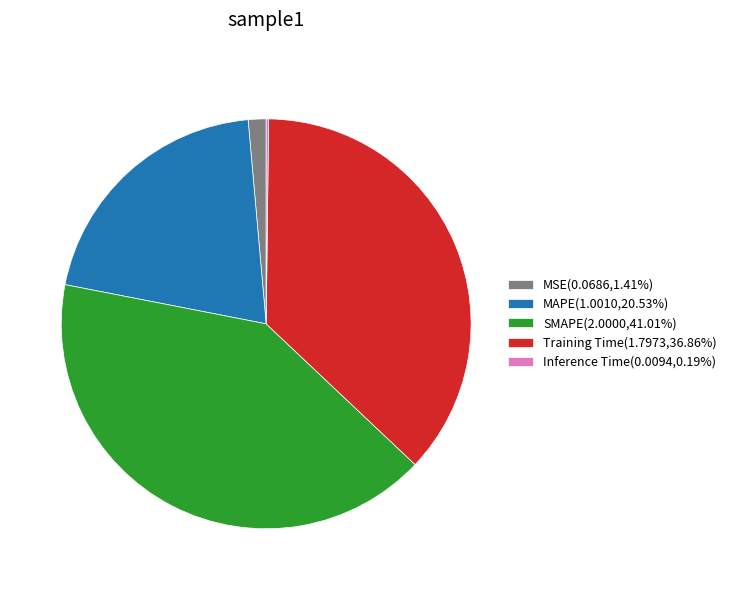

Does MSE(0.0686,1.41%) represent more than half of the total?

No